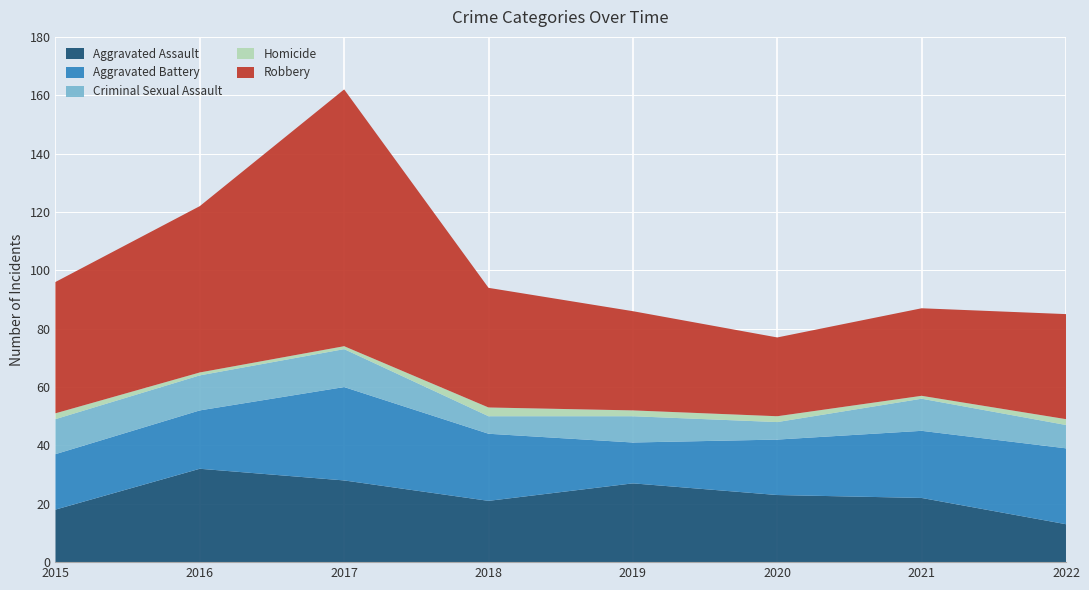

Reading left to right, list all the values displayed in this chart.

Aggravated Assault: 2015=18	2016=32	2017=28	2018=21	2019=27	2020=23	2021=22	2022=13
Aggravated Battery: 2015=19	2016=20	2017=32	2018=23	2019=14	2020=19	2021=23	2022=26
Criminal Sexual Assault: 2015=12	2016=12	2017=13	2018=6	2019=9	2020=6	2021=11	2022=8
Homicide: 2015=2	2016=1	2017=1	2018=3	2019=2	2020=2	2021=1	2022=2
Robbery: 2015=45	2016=57	2017=88	2018=41	2019=34	2020=27	2021=30	2022=36